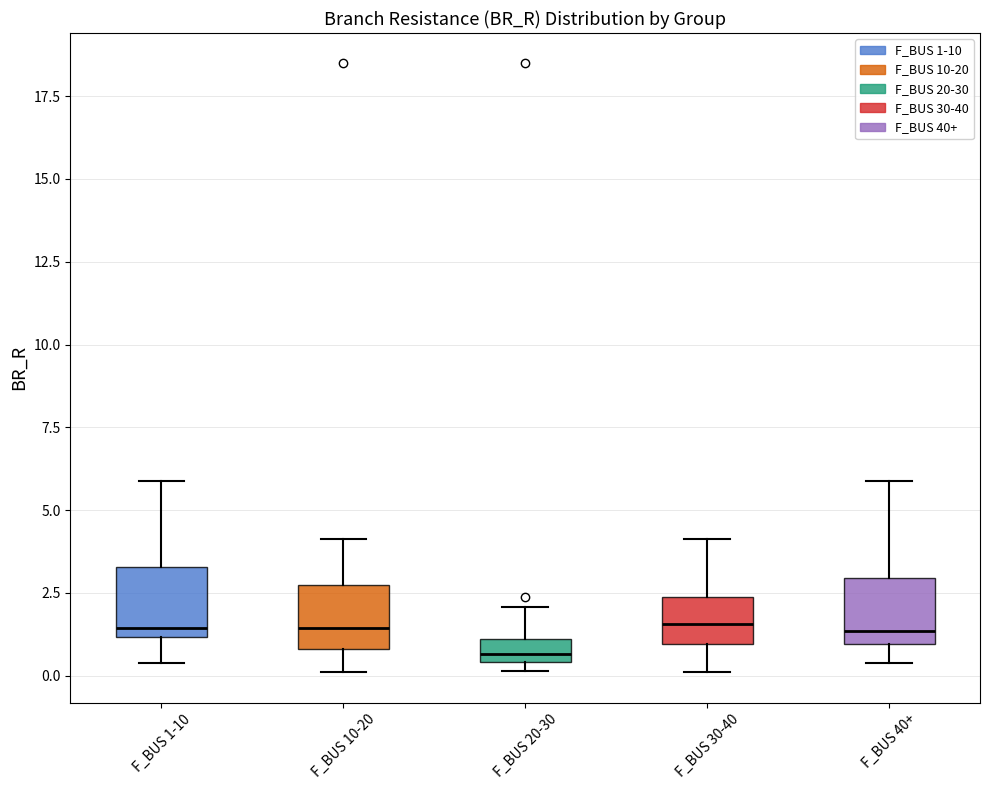

Where does the upper whisker of the box for F_BUS 10-20 end on the y-axis? The values are not printed on the chart, so give them approximately, as read against the axis.

4.0